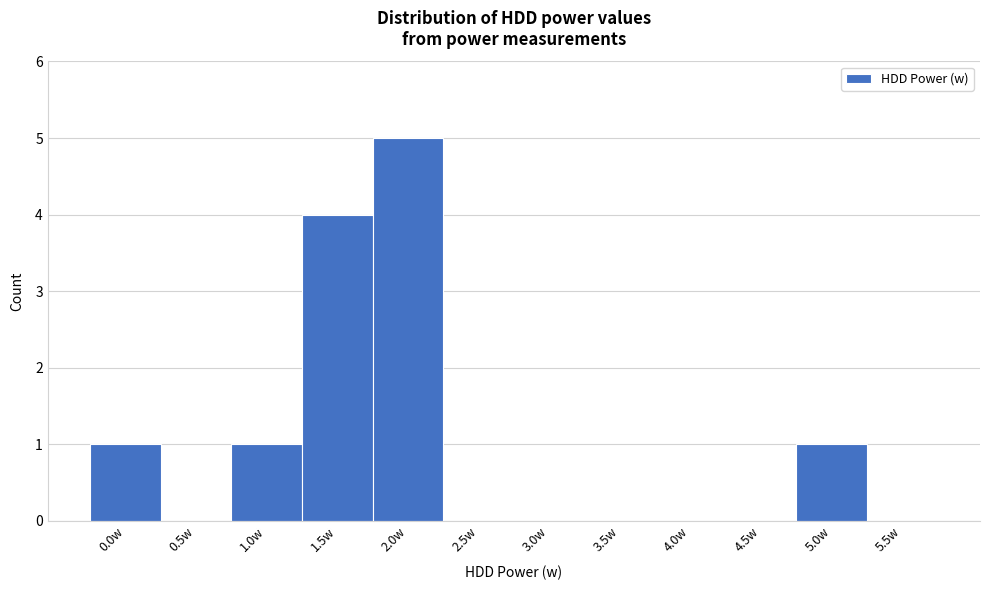

Reading left to right, list all the values displayed in this chart.

0.0w=1	0.5w=0	1.0w=1	1.5w=4	2.0w=5	2.5w=0	3.0w=0	3.5w=0	4.0w=0	4.5w=0	5.0w=1	5.5w=0